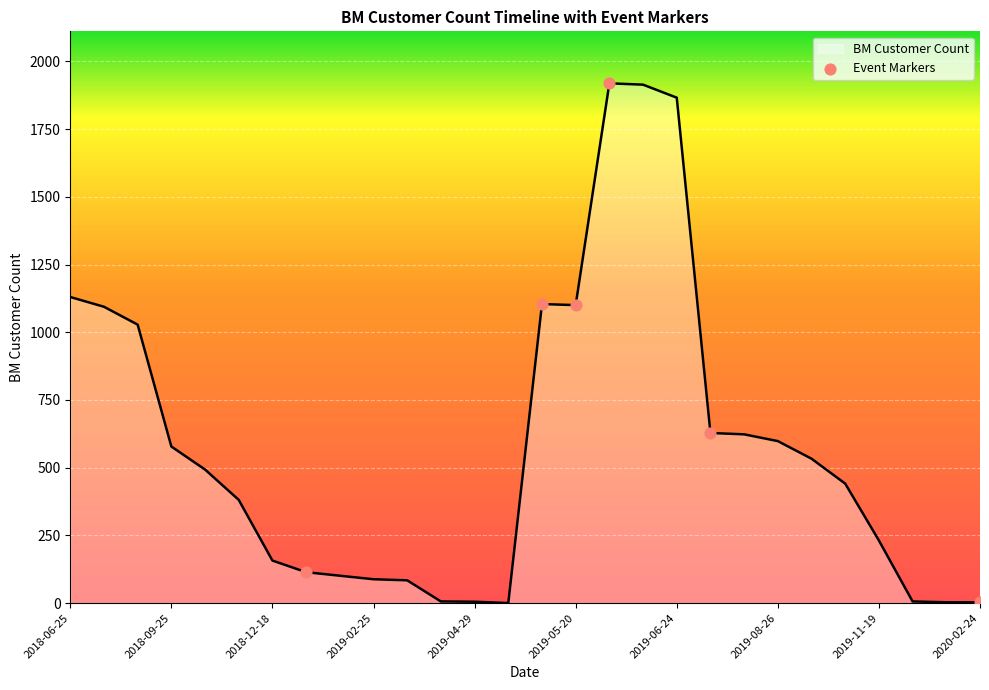

What is the maximum value shown in the chart?

1919